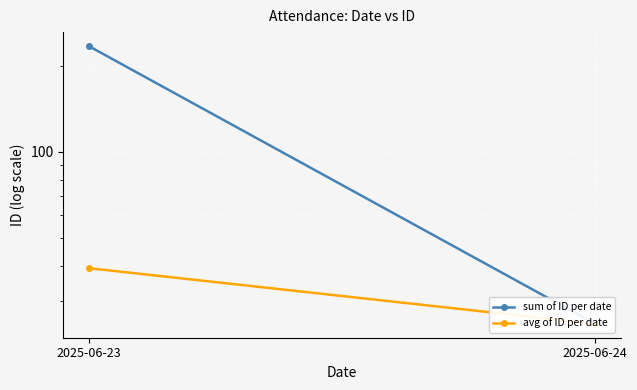

Reading left to right, list all the values displayed in this chart.

sum of ID per date: 2025-06-23=235.0	2025-06-24=25.0
avg of ID per date: 2025-06-23=39.2	2025-06-24=25.0